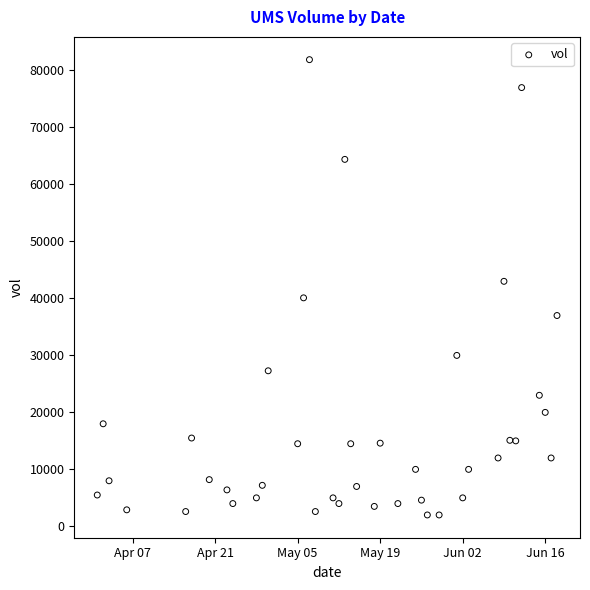

What is the range of Y values (max minus min)?

79900